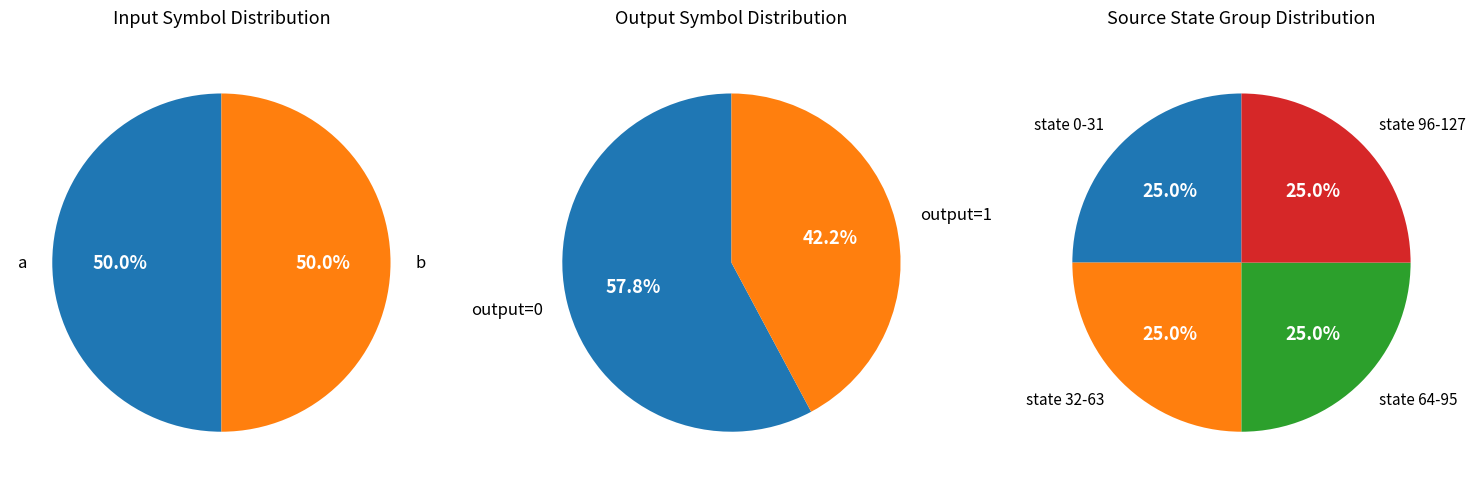

Which category has the smallest portion of the pie?

1